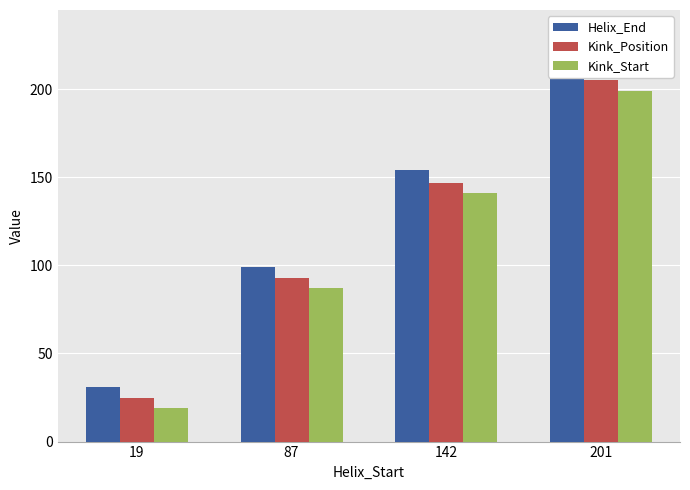

The value of Kink_Start at 19 is 19. True or false?

True